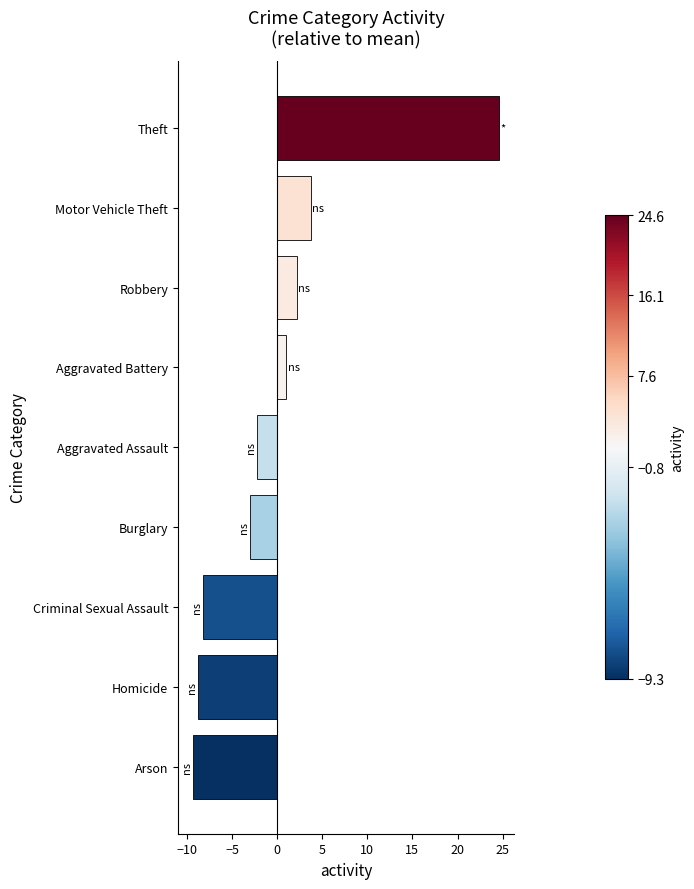

Which label corresponds to the largest value in the chart?

Theft